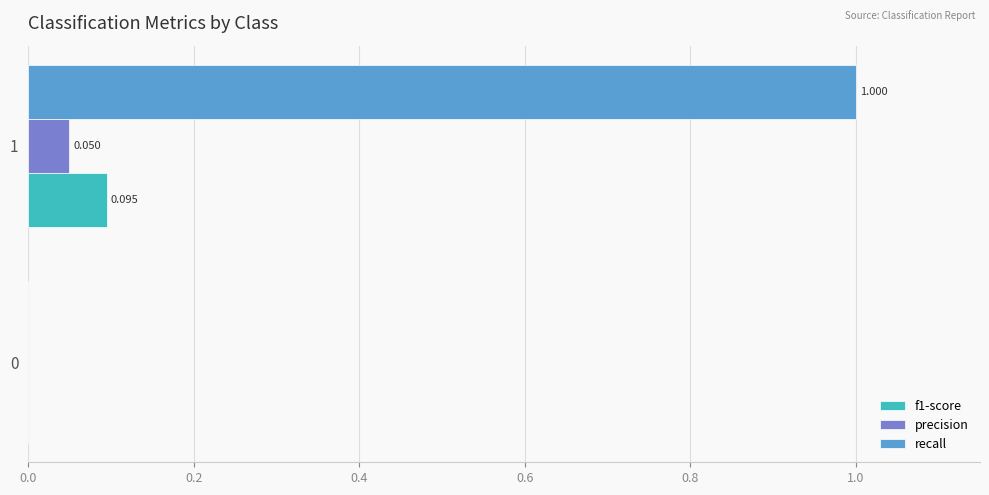

Which series has the largest total across all categories?

recall